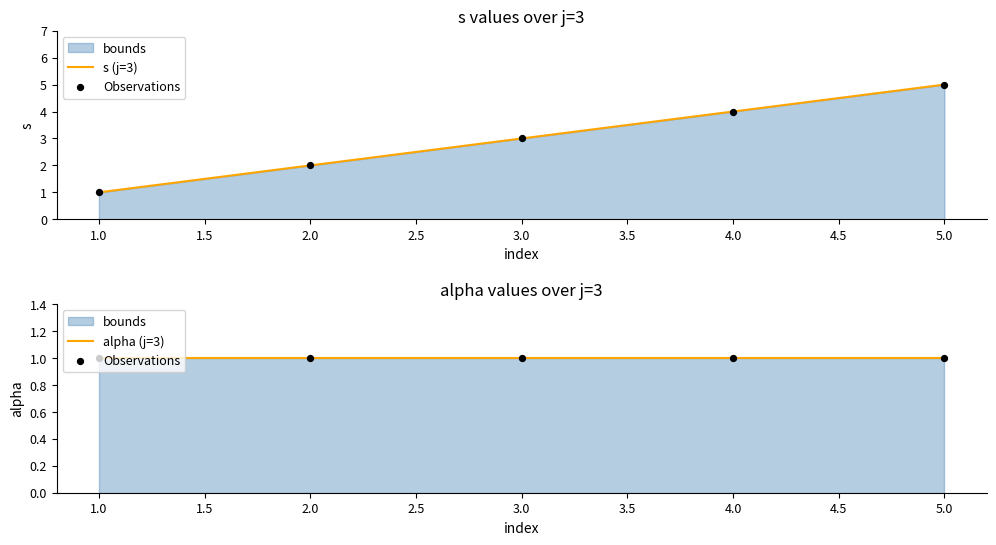

Which series contains the lowest Y value?

s (j=3)